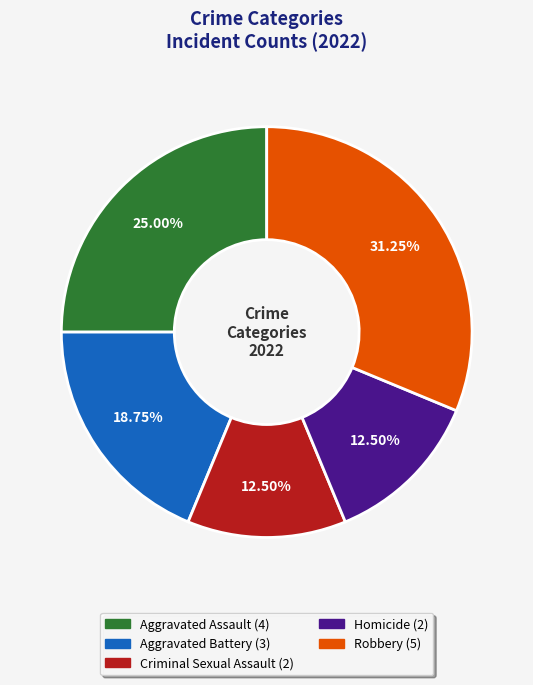

To the nearest percent, what percentage of the pie is Robbery?

31%